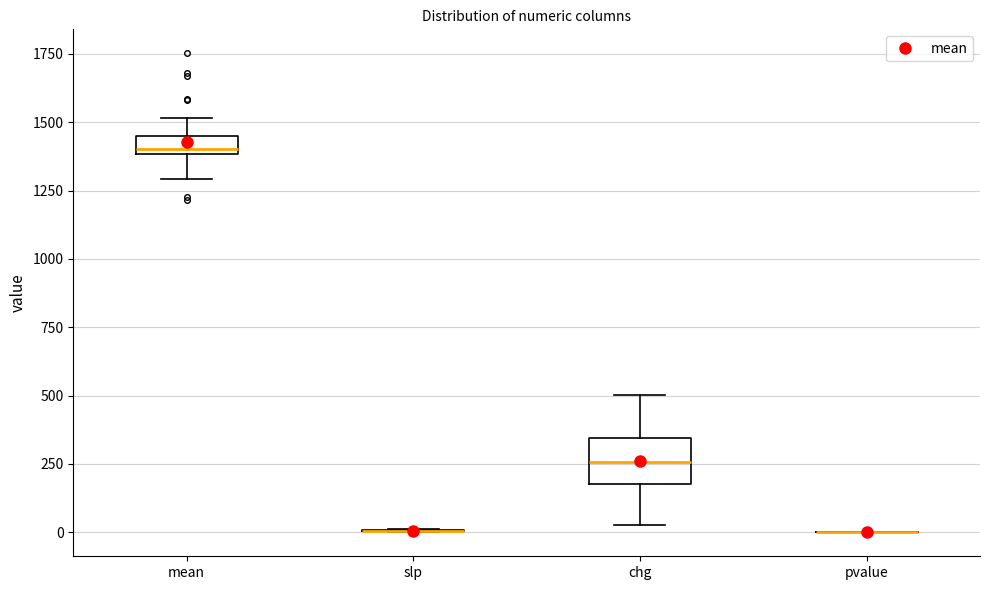

Which box is the tallest, from its lower edge to its upper edge?

chg